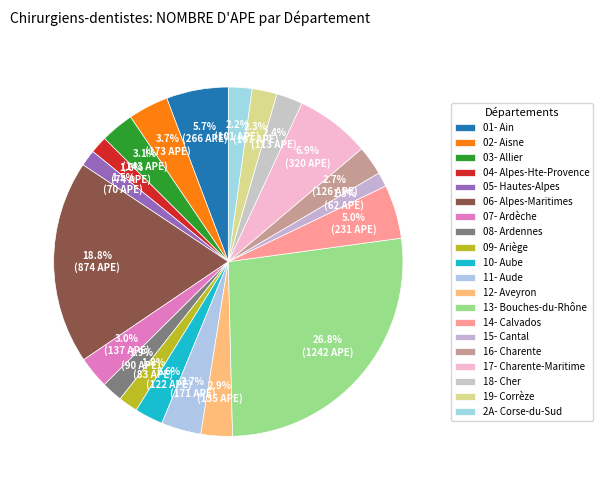

What is the change in value from 07- Ardèche to 08- Ardennes?

-47